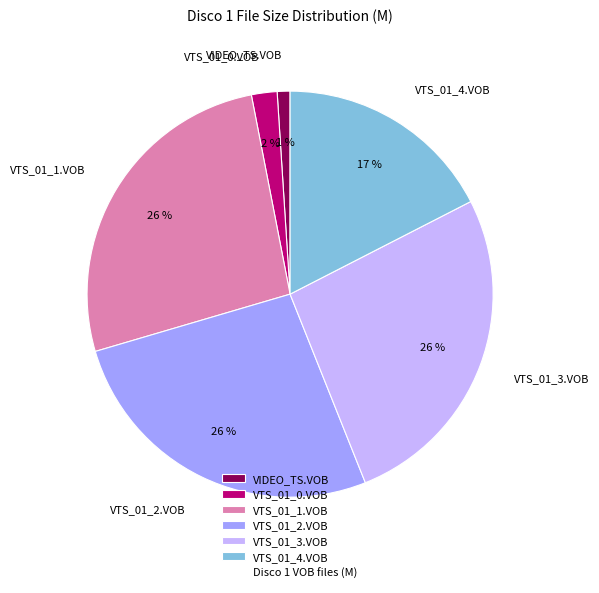

Is it true that VTS_01_0.VOB is 2% of the pie?

True